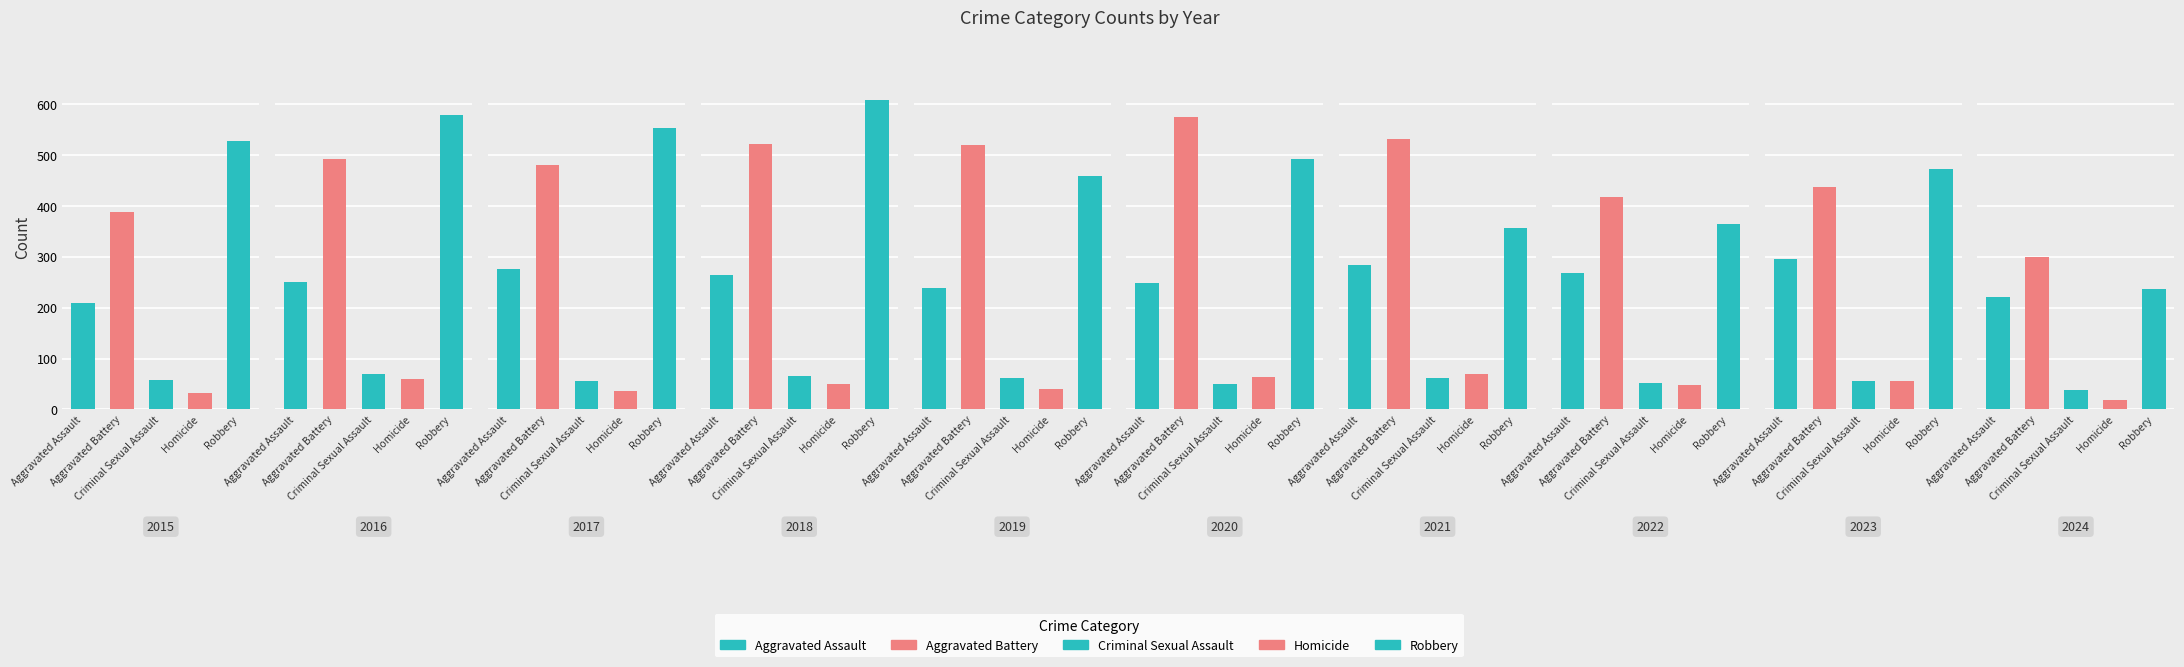

How many distinct data groups are displayed?

5